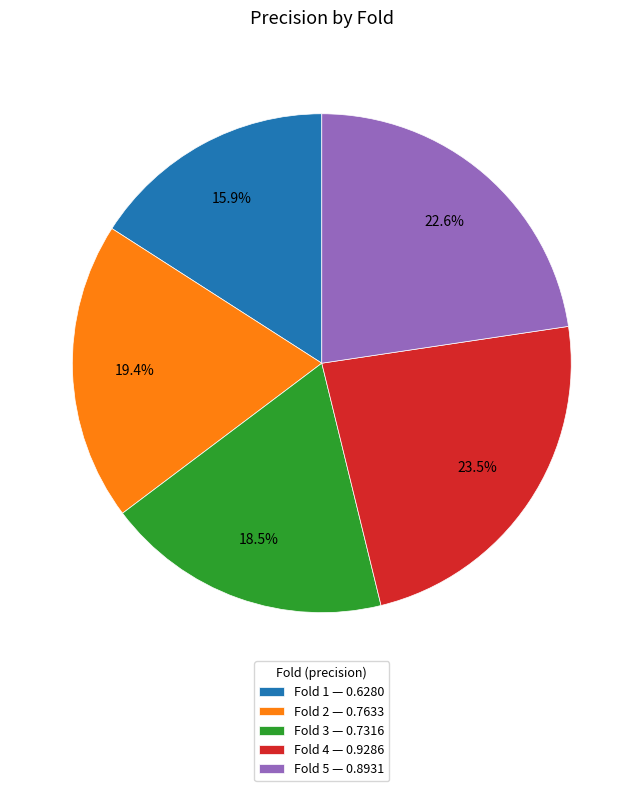

The Fold 5 slice represents 23% of the pie. True or false?

True